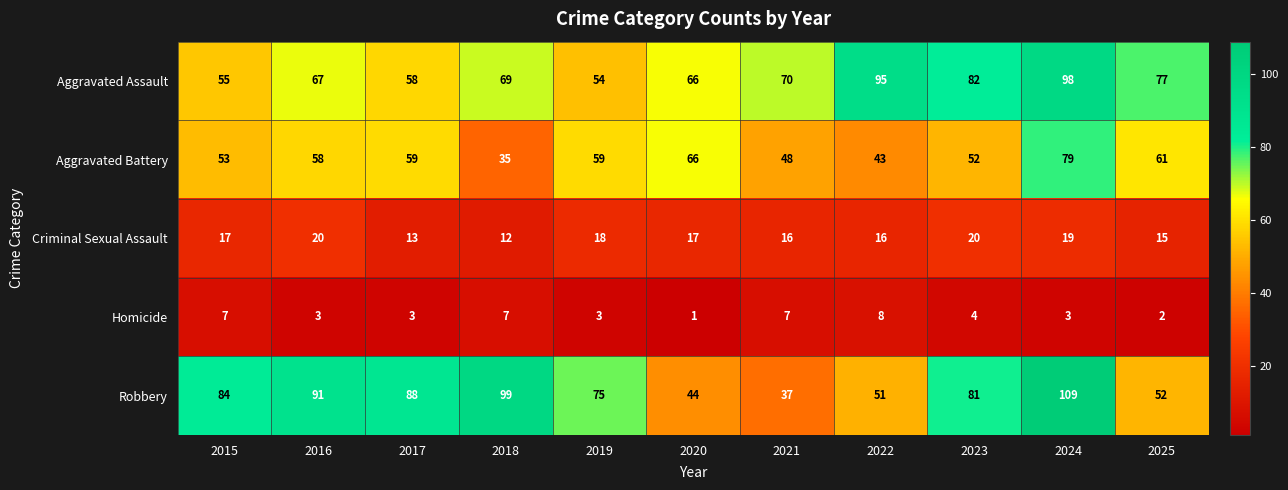

What is the spread (max minus min) of values at 2019?

72